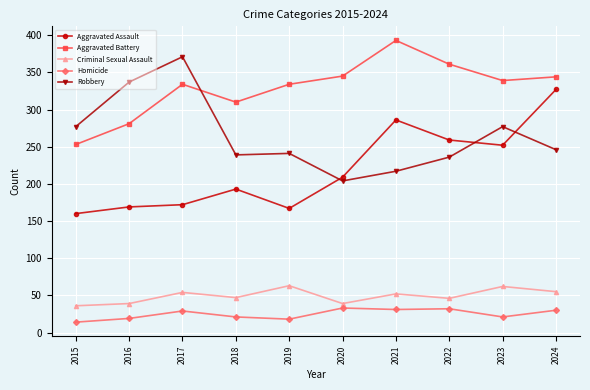

How many lines are shown in the chart?

5